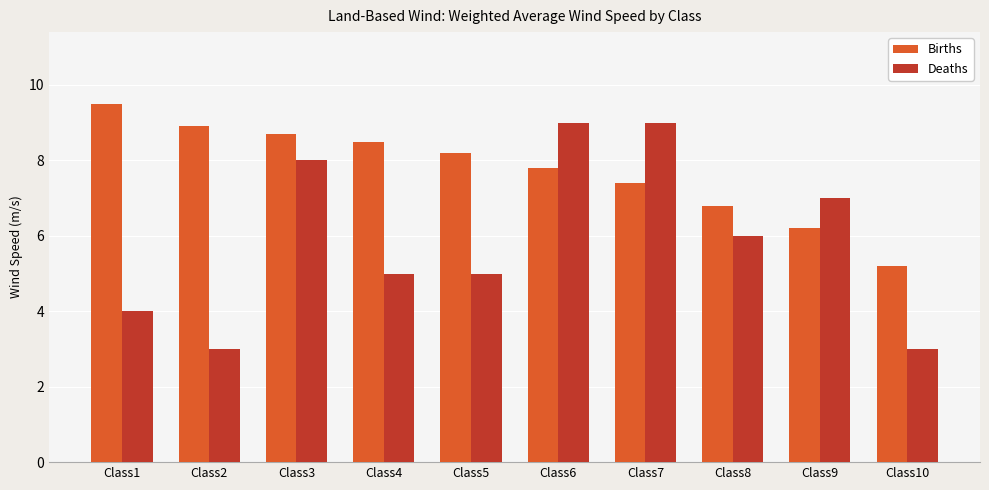

The value of Births at Class6 is 7.8. True or false?

True